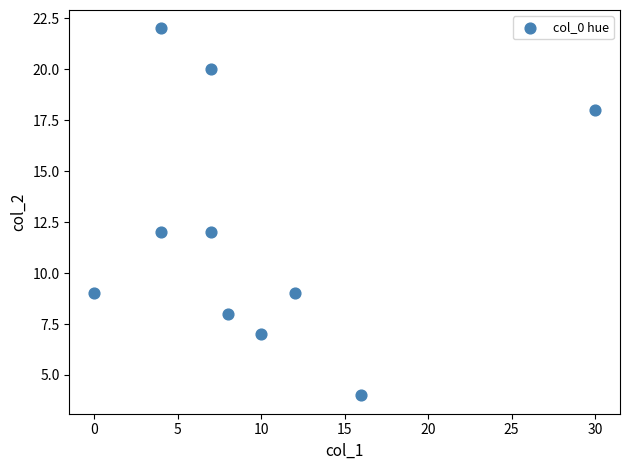

What is the range of X values (max minus min)?

30